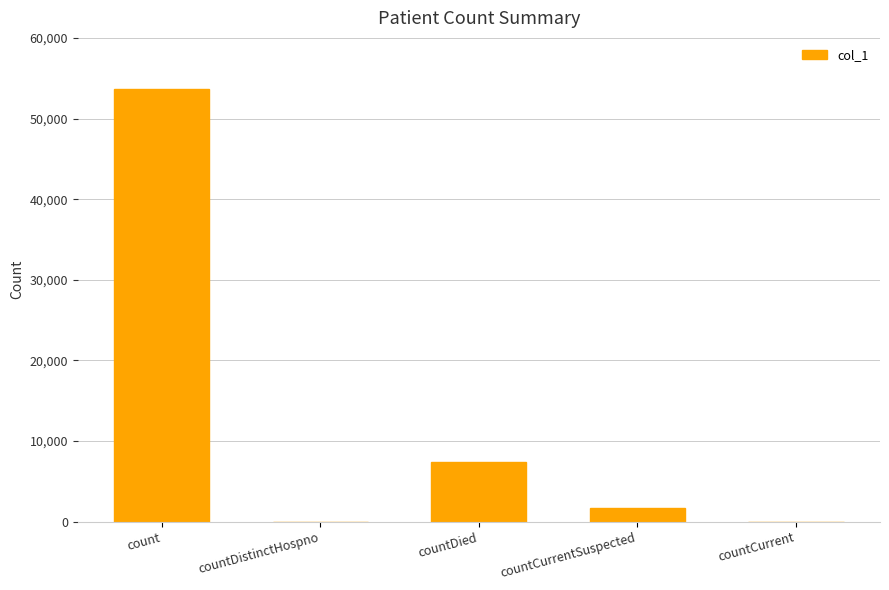

What is the ratio of the value at countDied to the value at countCurrentSuspected?

4.2